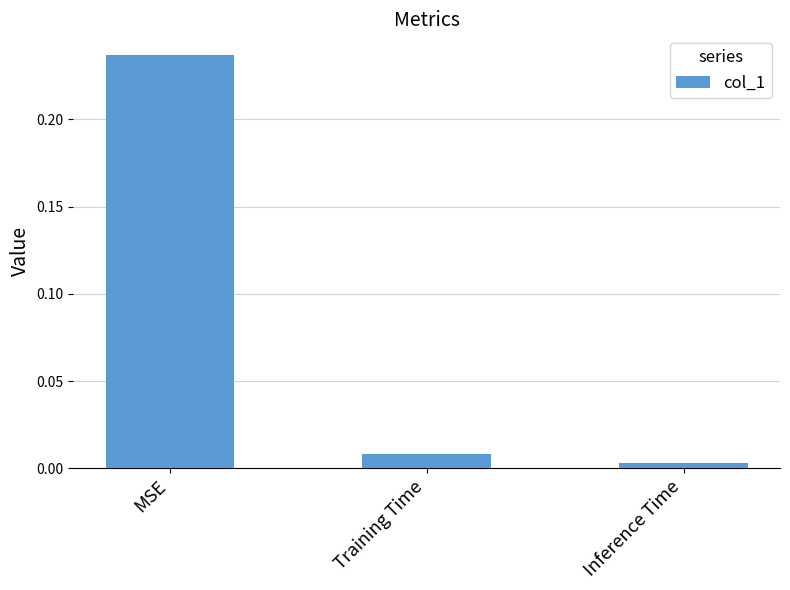

What is the change in value from MSE to Training Time?

-0.2